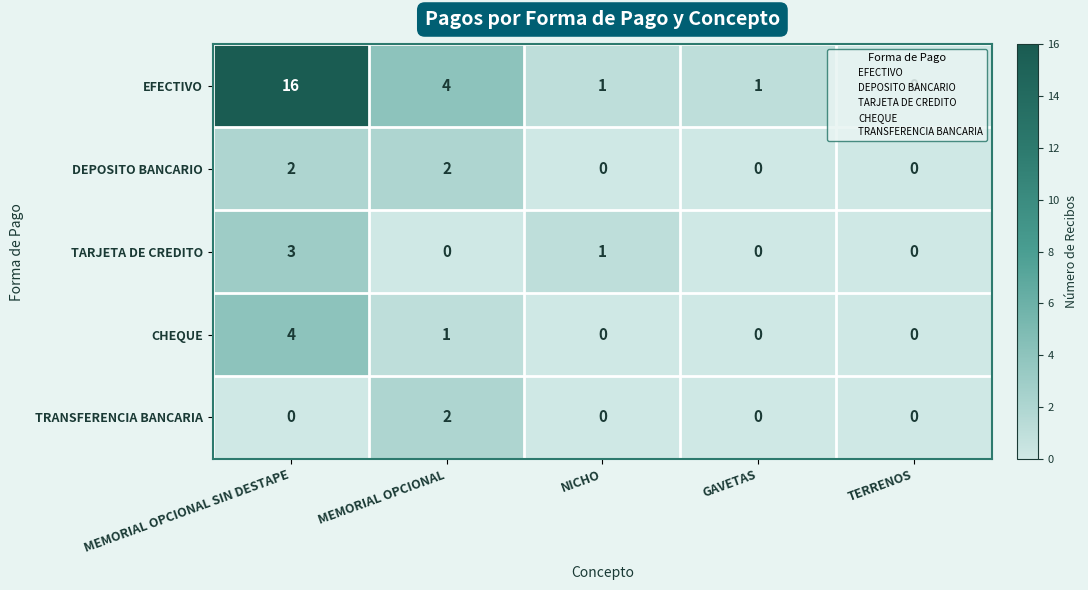

How many data points does each series have?

5